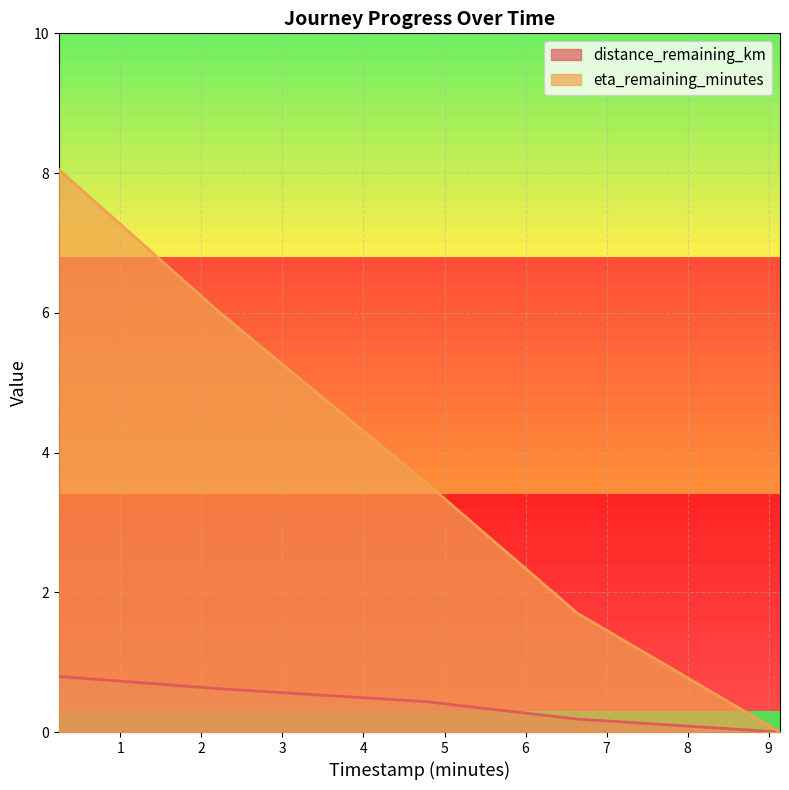

At how many categories does at least one series exceed 4?

2